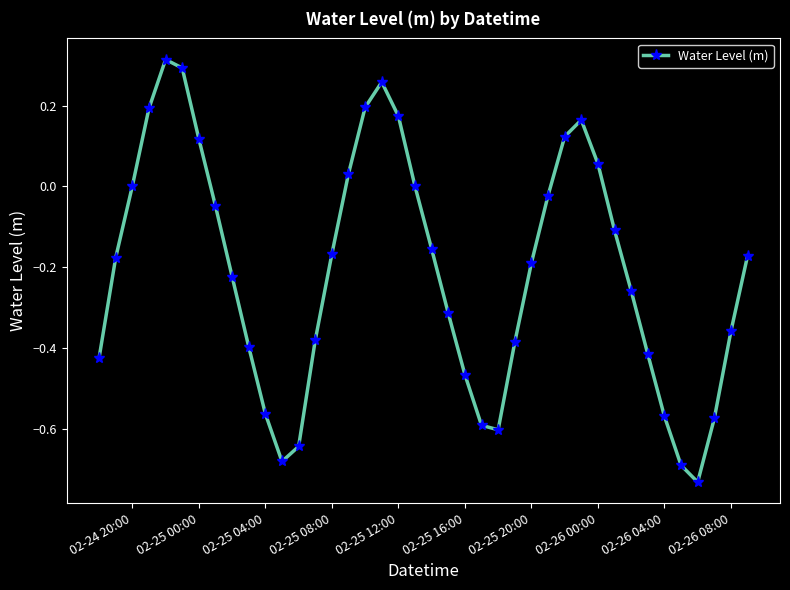

How many points are lower than both their immediate neighbors (excluding endpoints)?

3